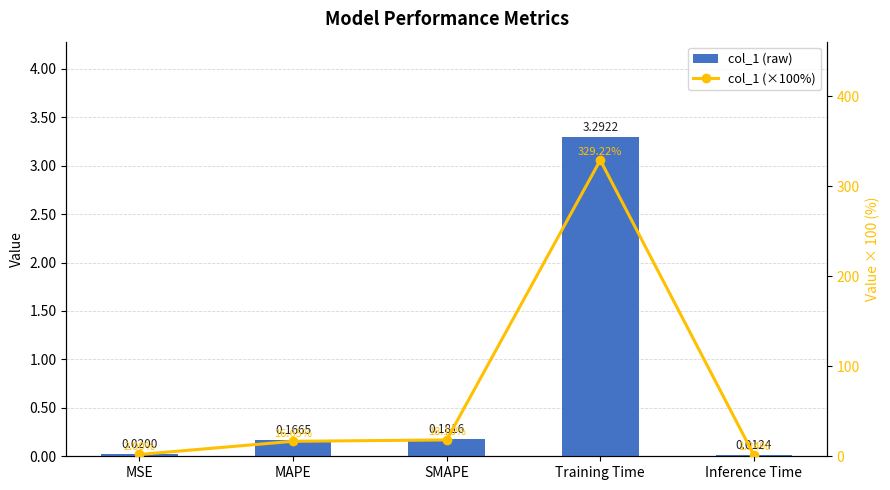

What is the average value of the col_1 series?

0.7